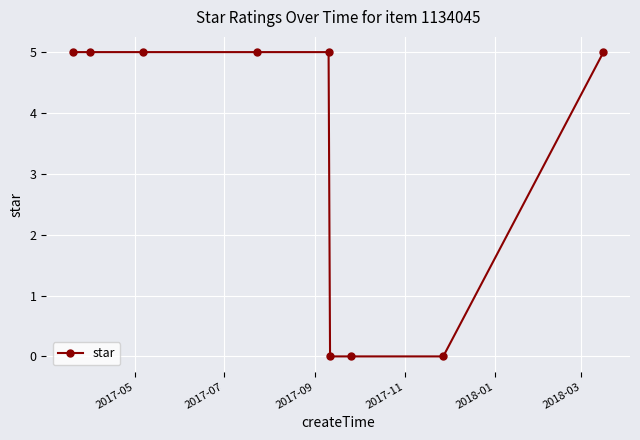

What is the difference between the maximum and minimum values?

5